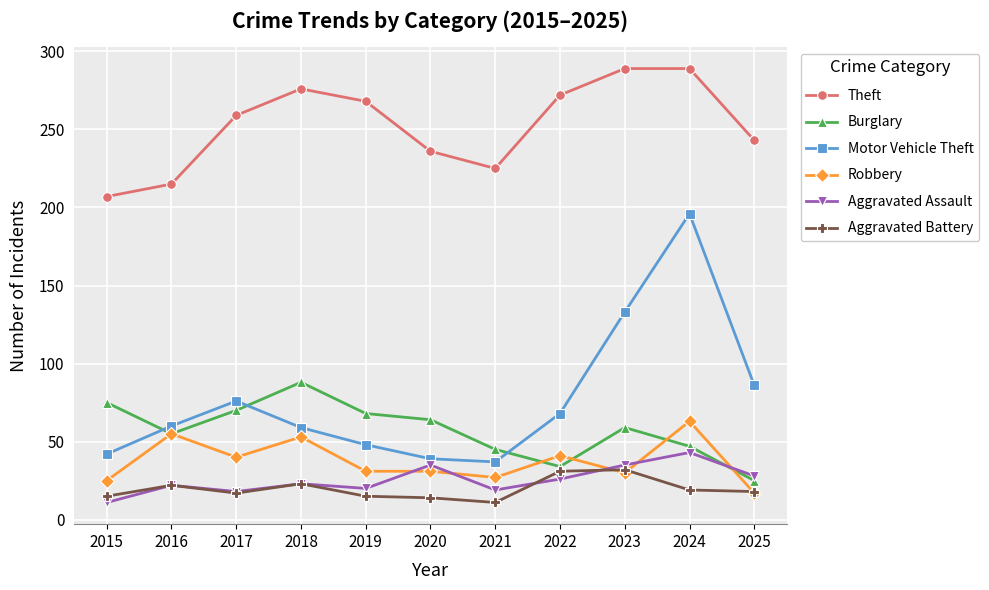

True or false: Theft and Robbery cross at least once.

False